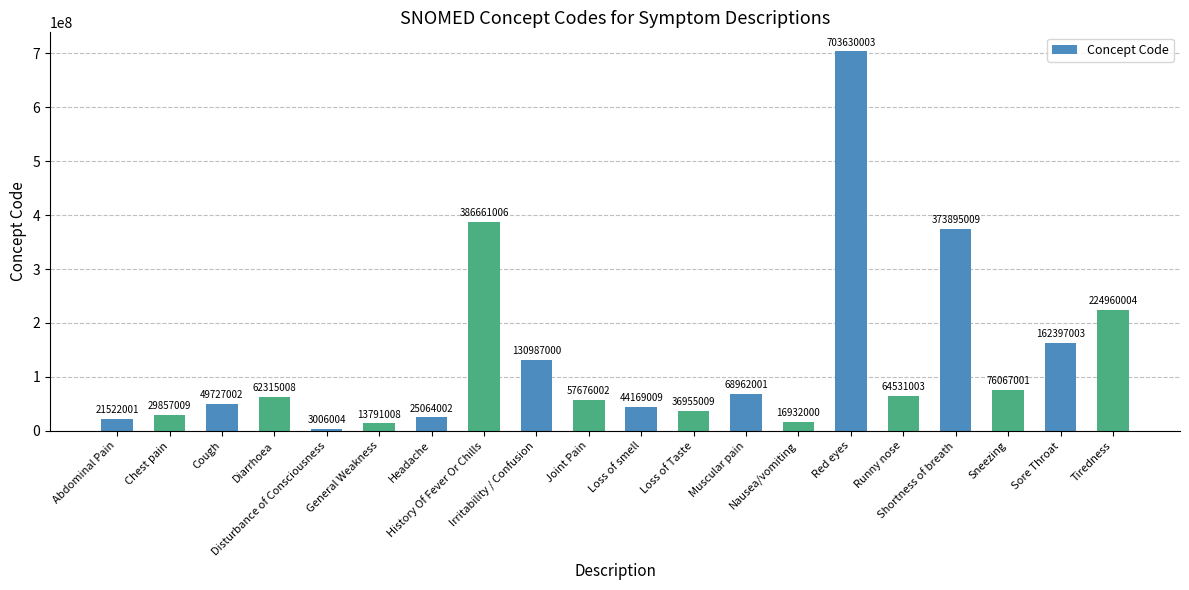

Rank the categories by value from lowest to highest.

Disturbance of Consciousness, General Weakness, Nausea/vomiting, Abdominal Pain, Headache, Chest pain, Loss of Taste, Loss of smell, Cough, Joint Pain, Diarrhoea, Runny nose, Muscular pain, Sneezing, Irritability / Confusion, Sore Throat, Tiredness, Shortness of breath, History Of Fever Or Chills, Red eyes